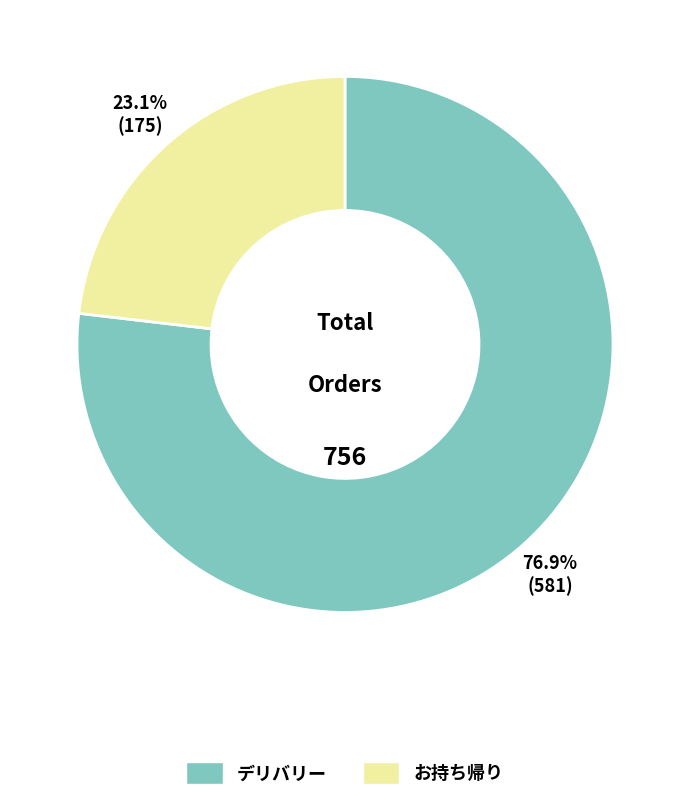

True or false: お持ち帰り accounts for 52% of the total.

False